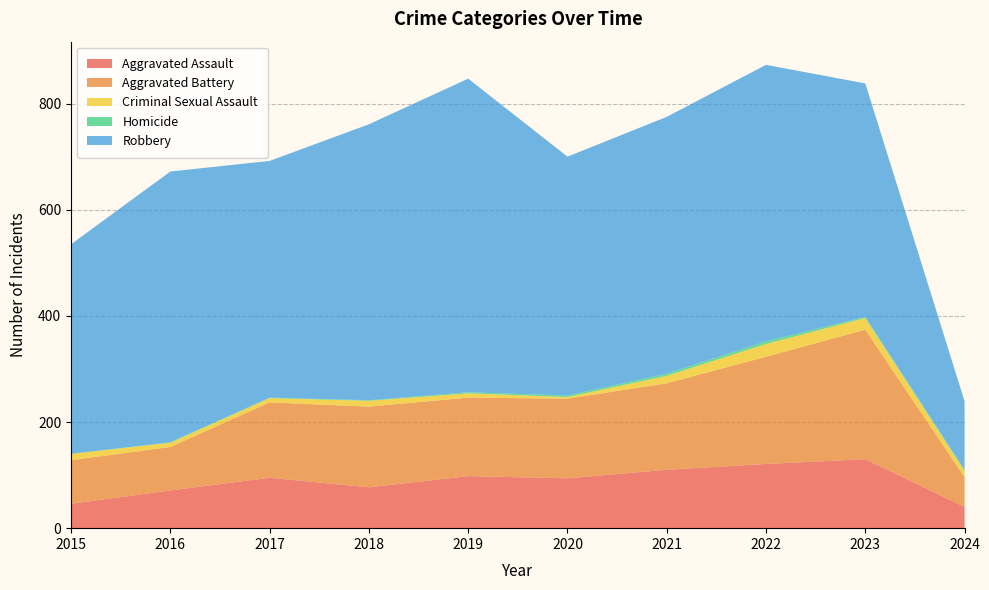

Reading left to right, transcribe all the data shown in this chart.

Aggravated Assault: 2015=46	2016=71	2017=95	2018=77	2019=98	2020=94	2021=110	2022=121	2023=130	2024=40
Aggravated Battery: 2015=82	2016=82	2017=142	2018=152	2019=148	2020=150	2021=163	2022=202	2023=244	2024=56
Criminal Sexual Assault: 2015=12	2016=8	2017=8	2018=11	2019=8	2020=3	2021=14	2022=24	2023=22	2024=12
Homicide: 2015=0	2016=1	2017=1	2018=1	2019=2	2020=3	2021=4	2022=5	2023=2	2024=2
Robbery: 2015=395	2016=510	2017=446	2018=520	2019=591	2020=450	2021=484	2022=521	2023=440	2024=129